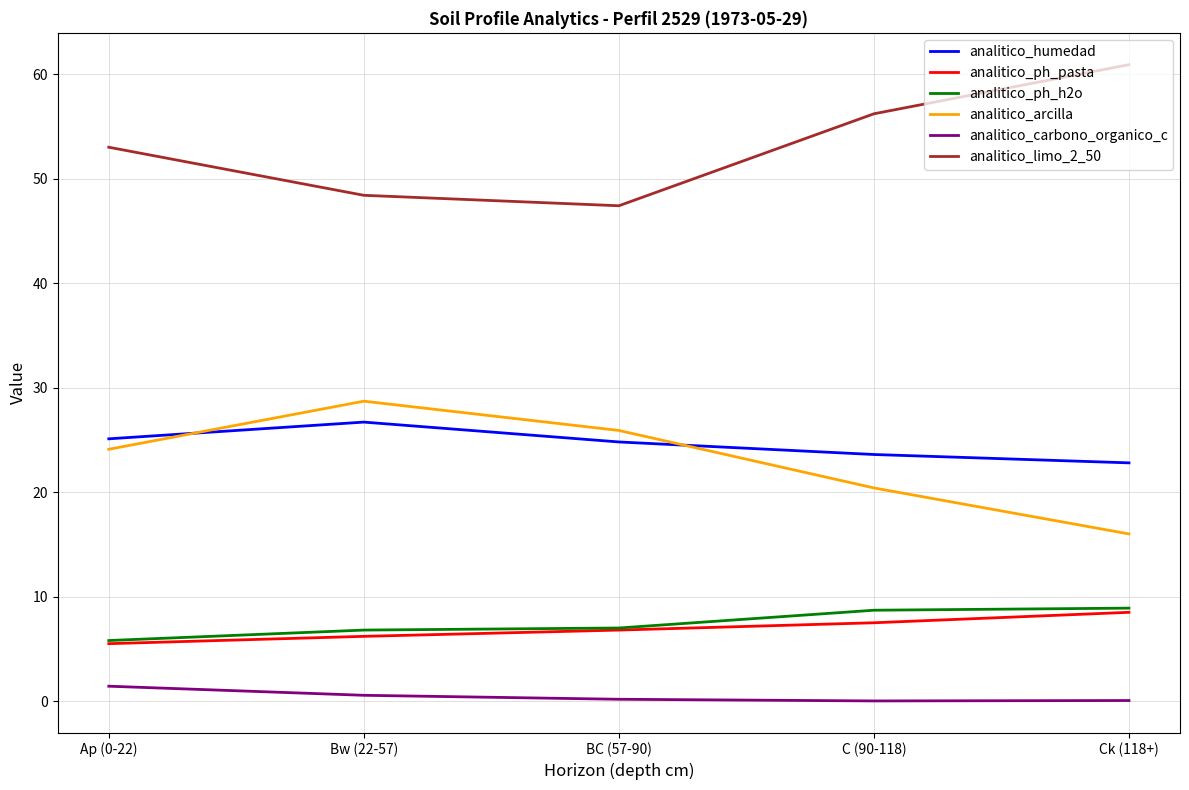

True or false: analitico_carbono_organico_c and analitico_limo_2_50 intersect in this chart.

False